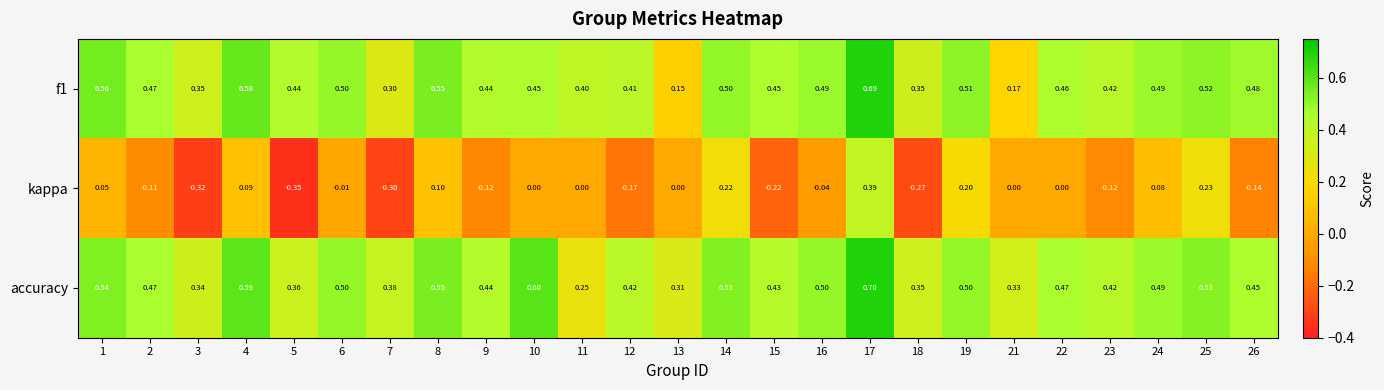

Is the value of kappa at 10 greater than the value of accuracy at 14?

No